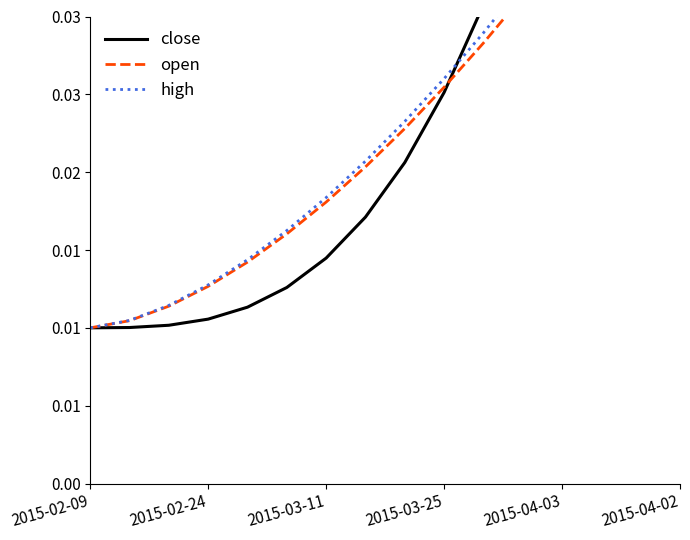

Where is close nearest to the value 0?

2015-02-09